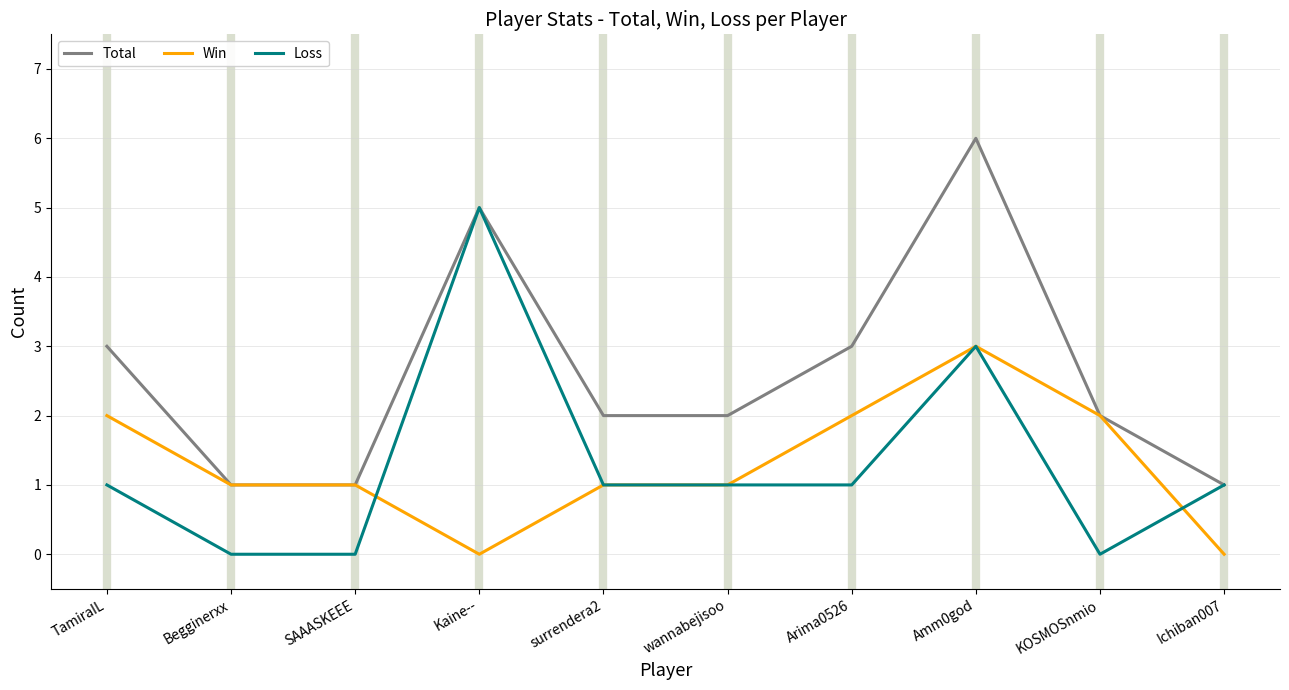

What are all the series names shown in the legend?

Total, Win, Loss